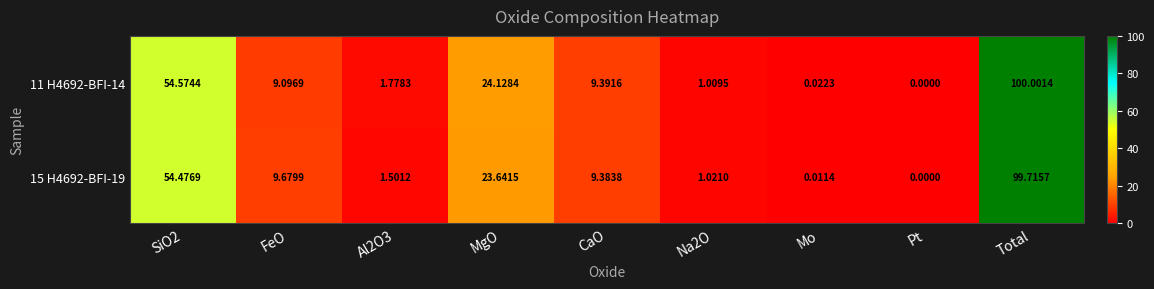

At which category is the sum across all series the highest?

Total